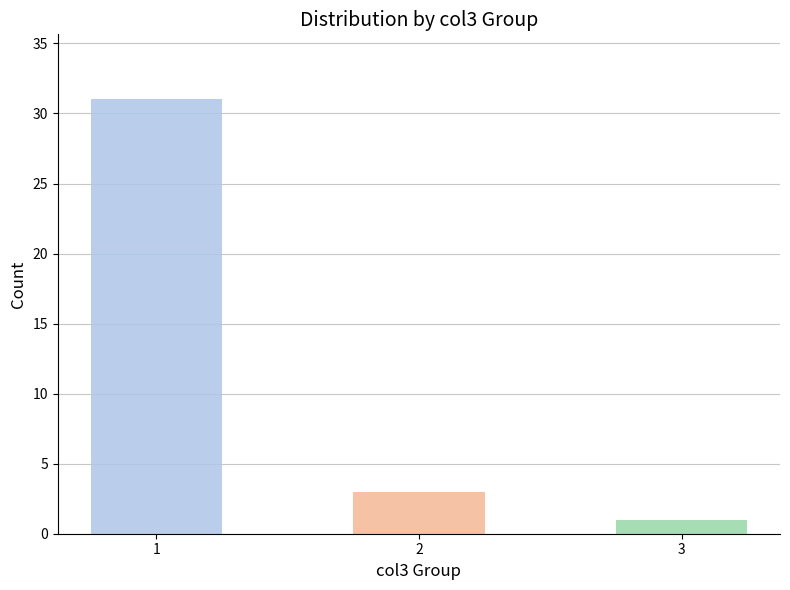

Count the number of categories in the chart.

3